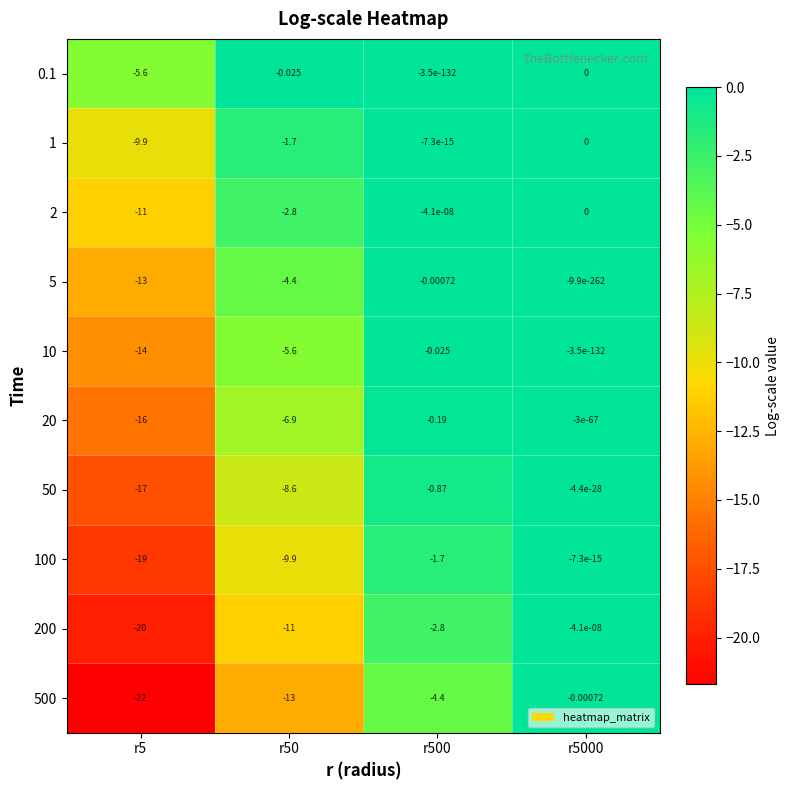

Is the value of 50 at r500 greater than the value of 20 at r50?

Yes